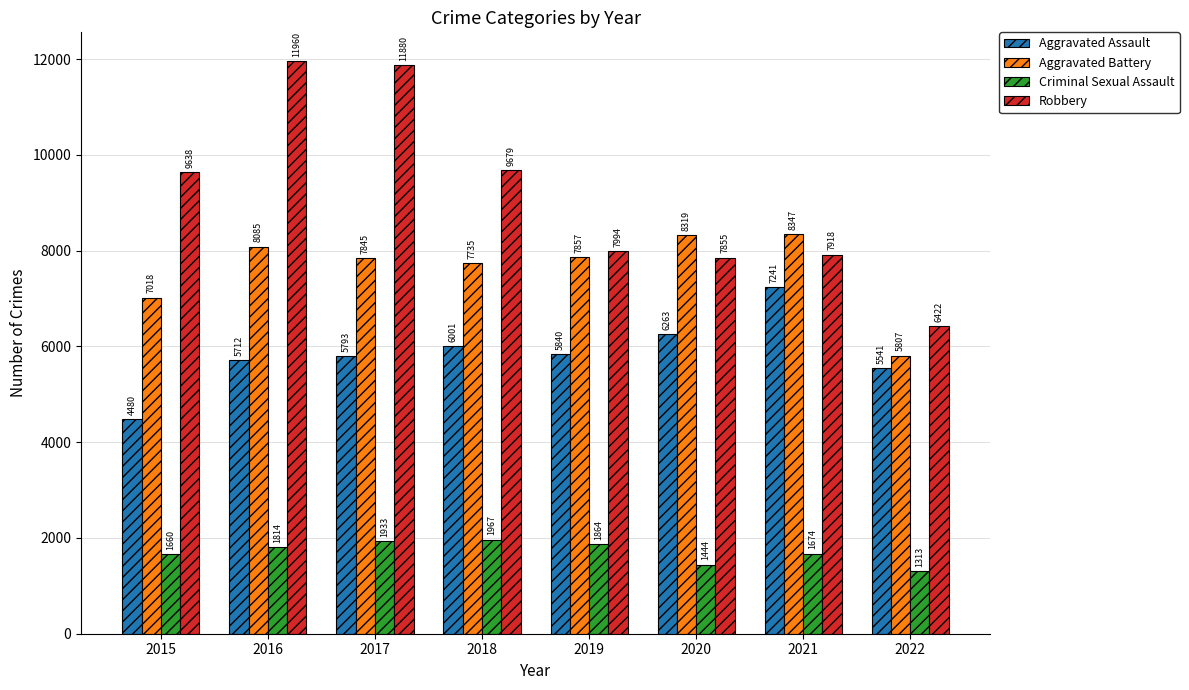

What are all the series names shown in the legend?

Aggravated Assault, Aggravated Battery, Criminal Sexual Assault, Robbery